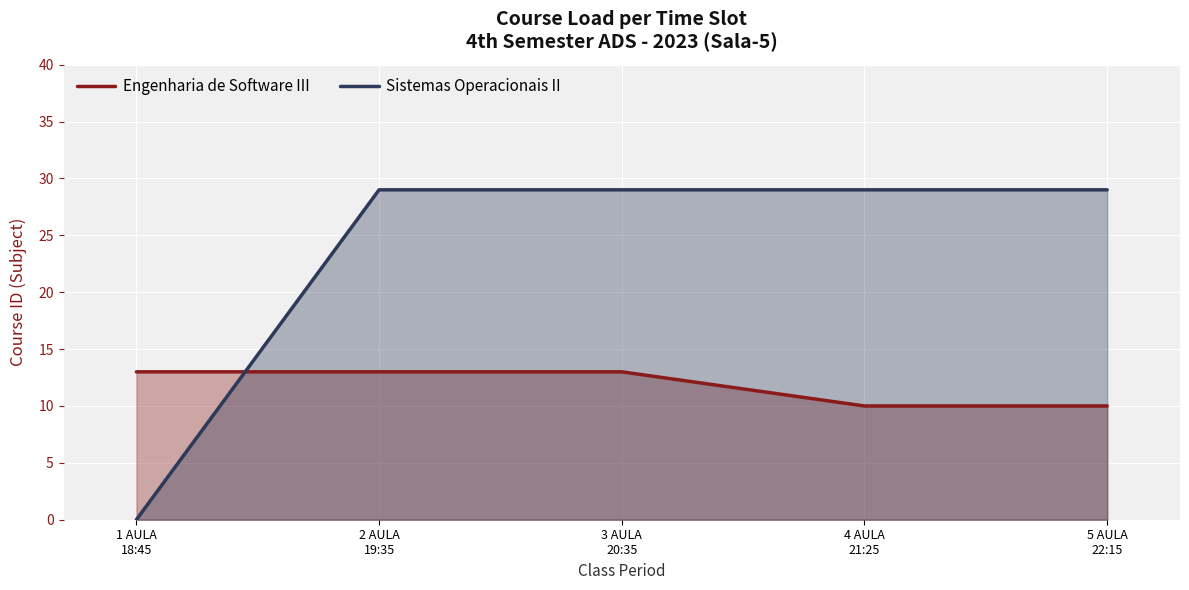

Reading left to right, what are all the values shown in this chart?

Engenharia de Software III: 13	13	13	10	10
Sistemas Operacionais II: 0	29	29	29	29